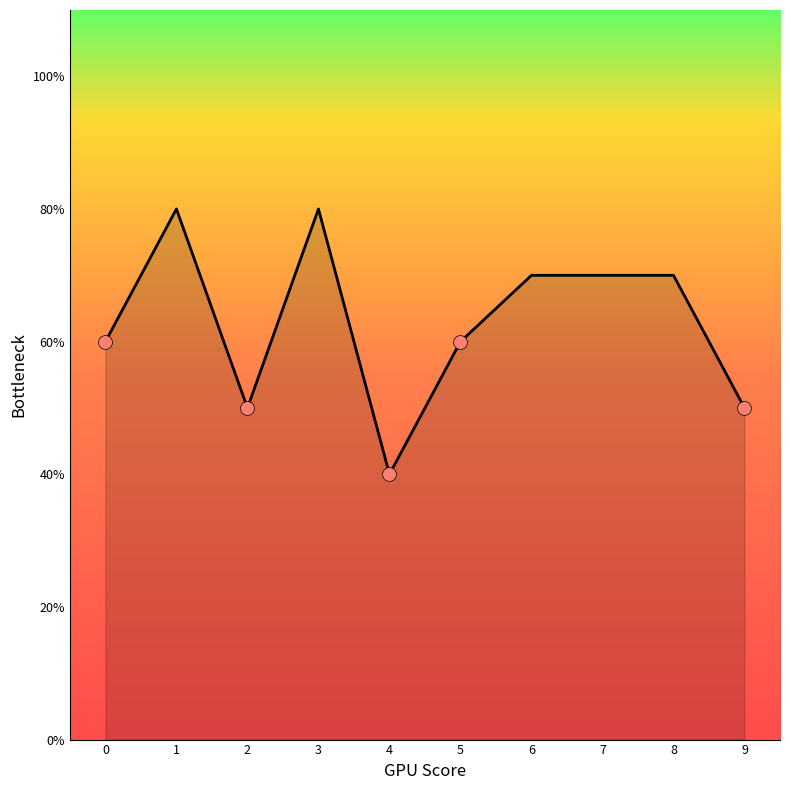

At which category does the chart reach its minimum across all series?

4